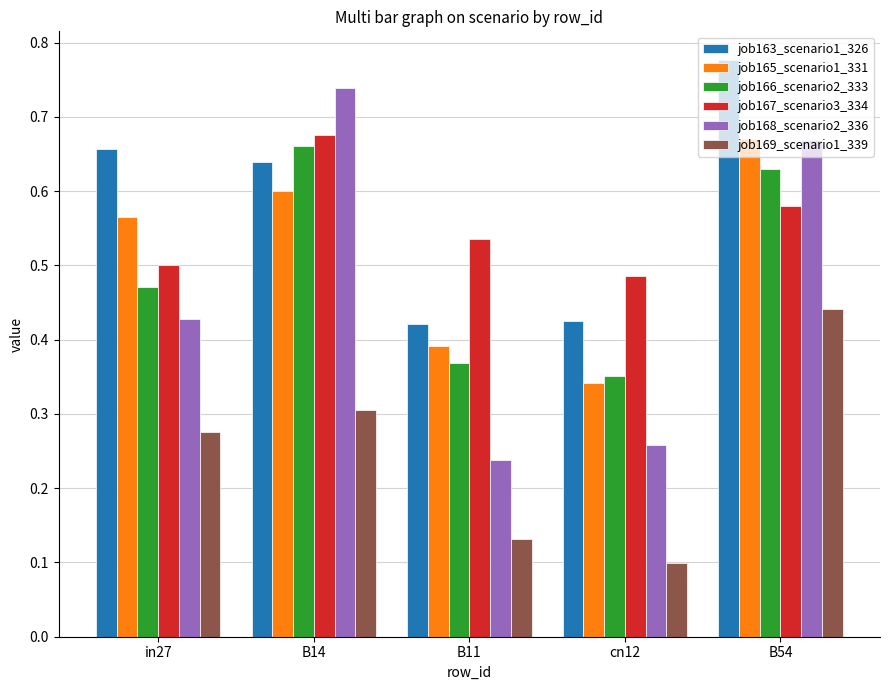

What is the sum of the job168_scenario2_336 values at B54 and B14?

1.4